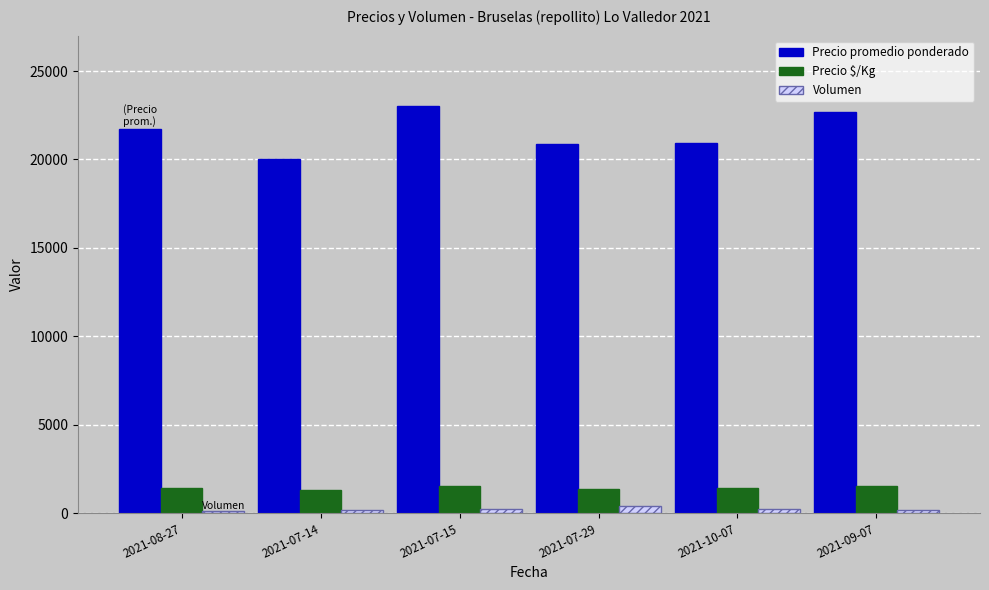

What is the label of the 1st bar from the left?

2021-08-27